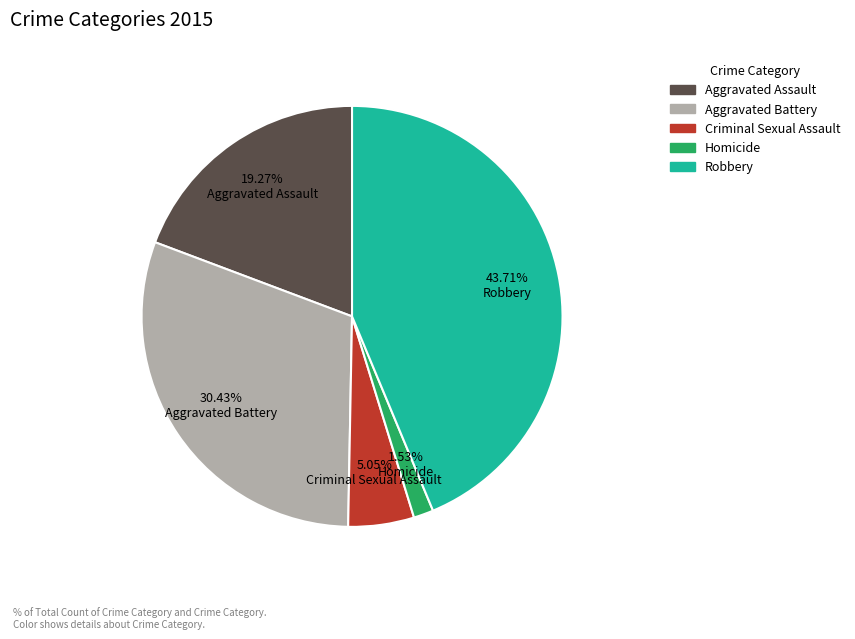

How many segments does this pie chart have?

5